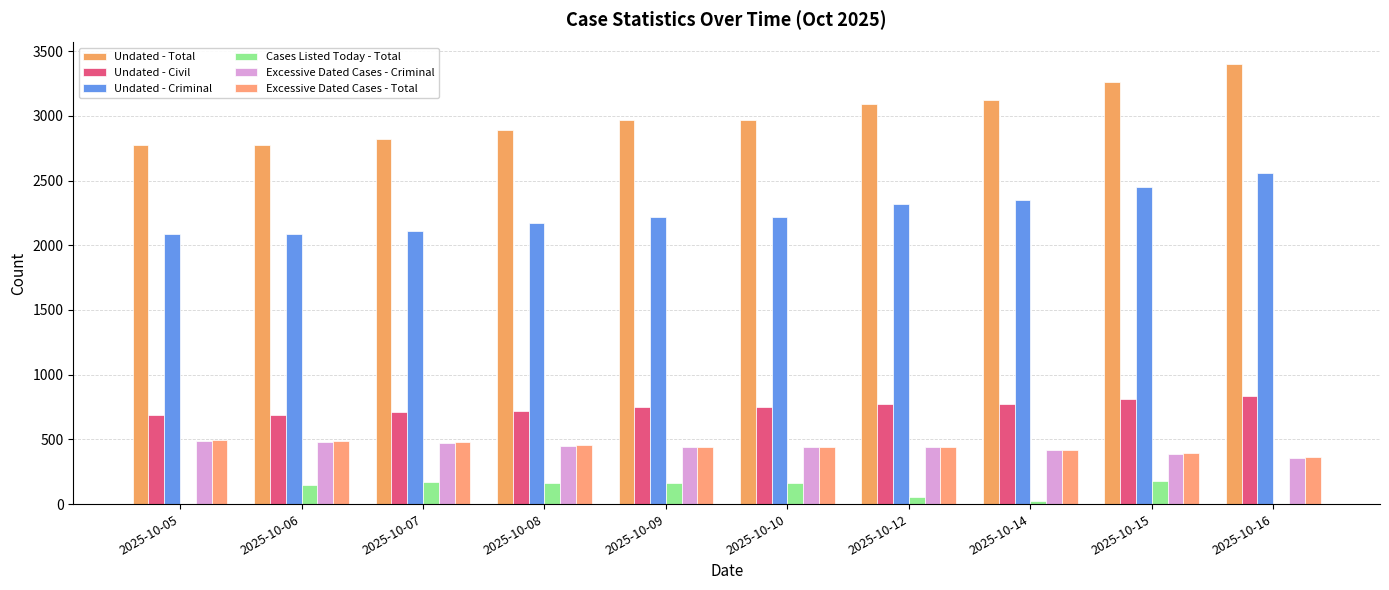

Where does the Undated - Criminal series first go above 2222?

2025-10-12